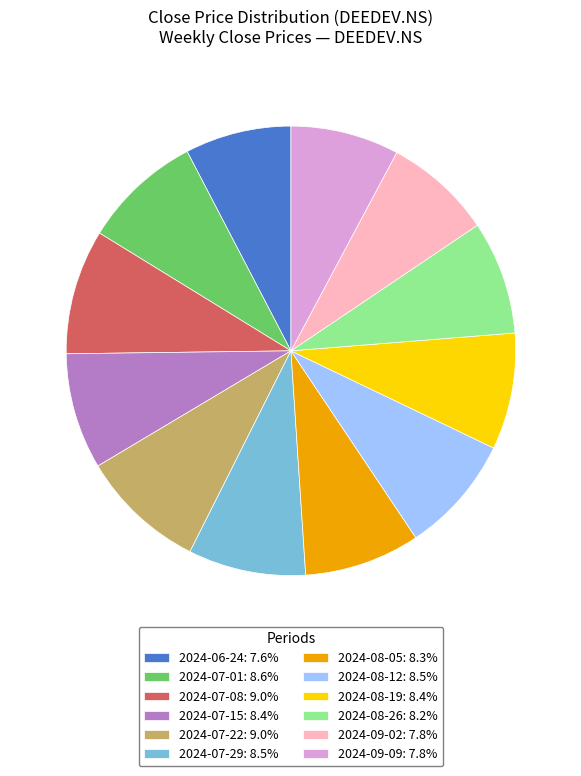

Count the number of slices in the pie.

12